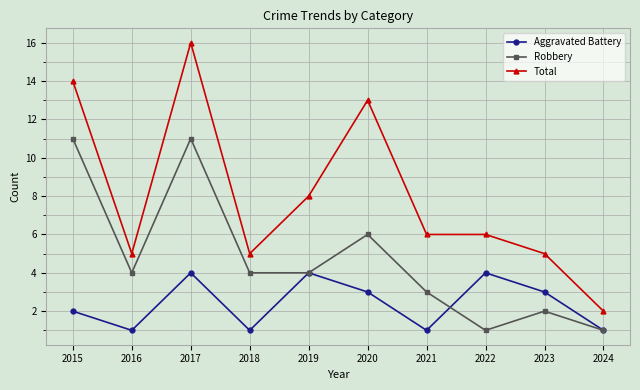

What is the difference between the Robbery values at 2023 and 2019?

2